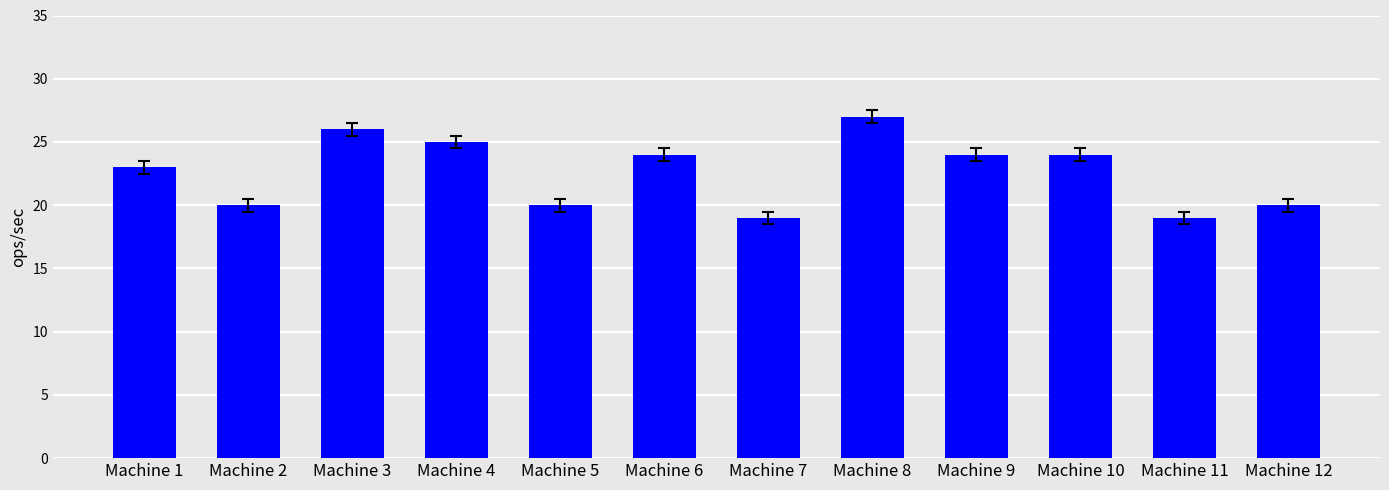

How many data points does each series have?

12